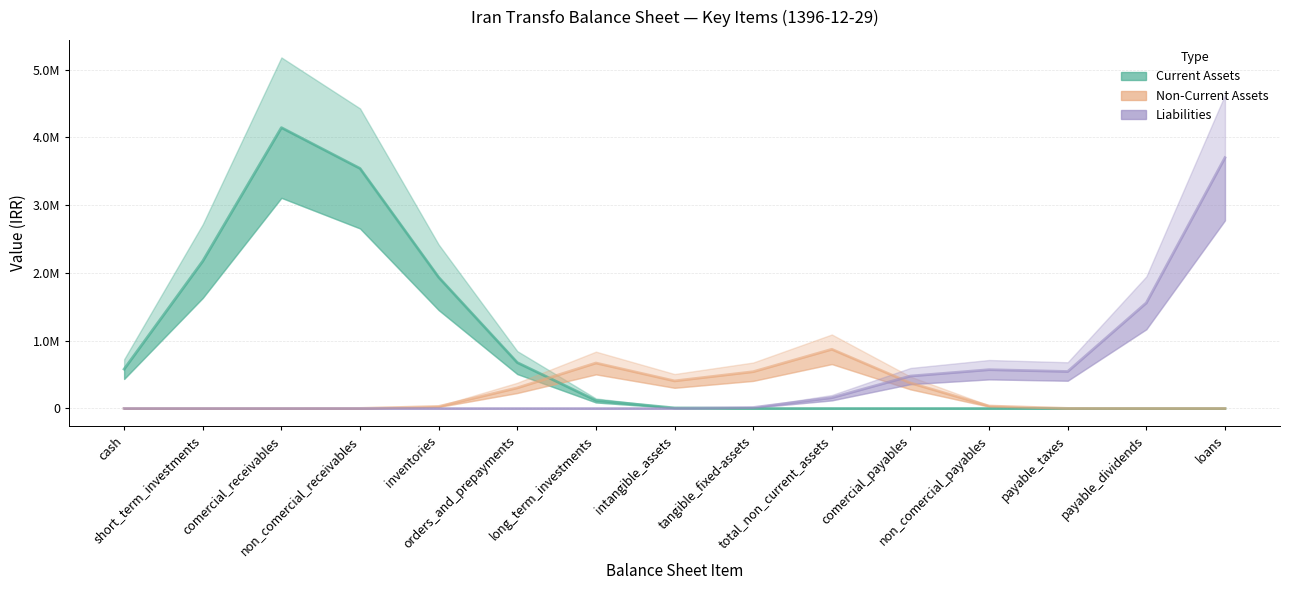

The Non-Current Assets series shows 0.0 at loans. True or false?

True